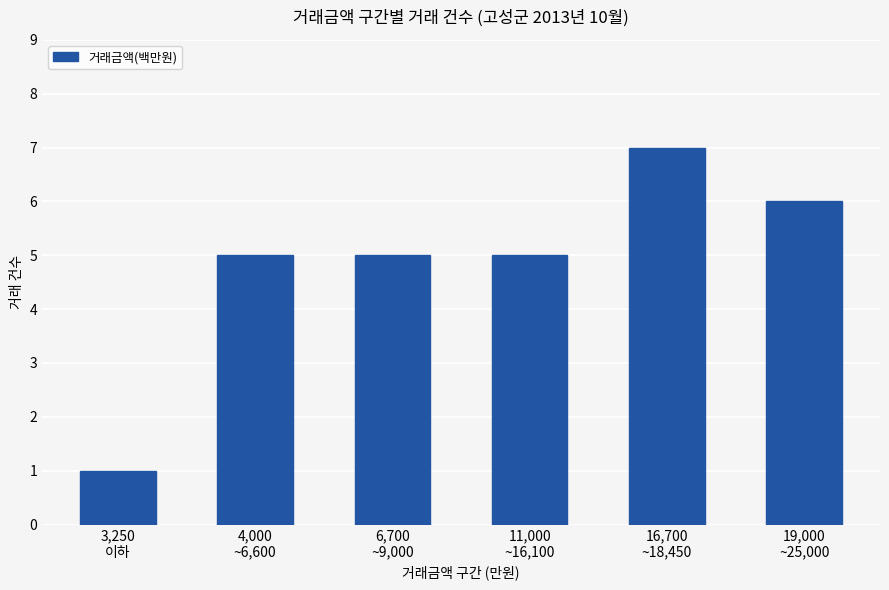

Reading left to right, what are all the values shown in this chart?

3,250
이하=1	4,000
~6,600=5	6,700
~9,000=5	11,000
~16,100=5	16,700
~18,450=7	19,000
~25,000=6